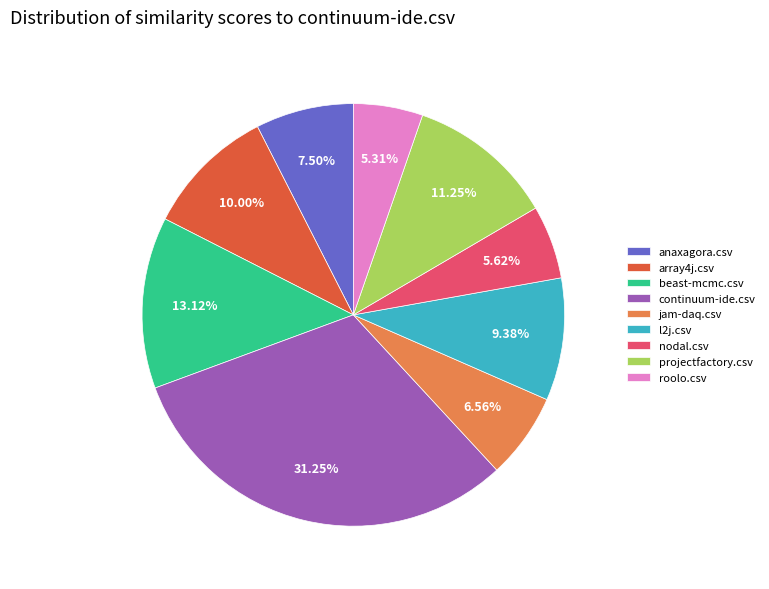

Does l2j.csv represent more than half of the total?

No